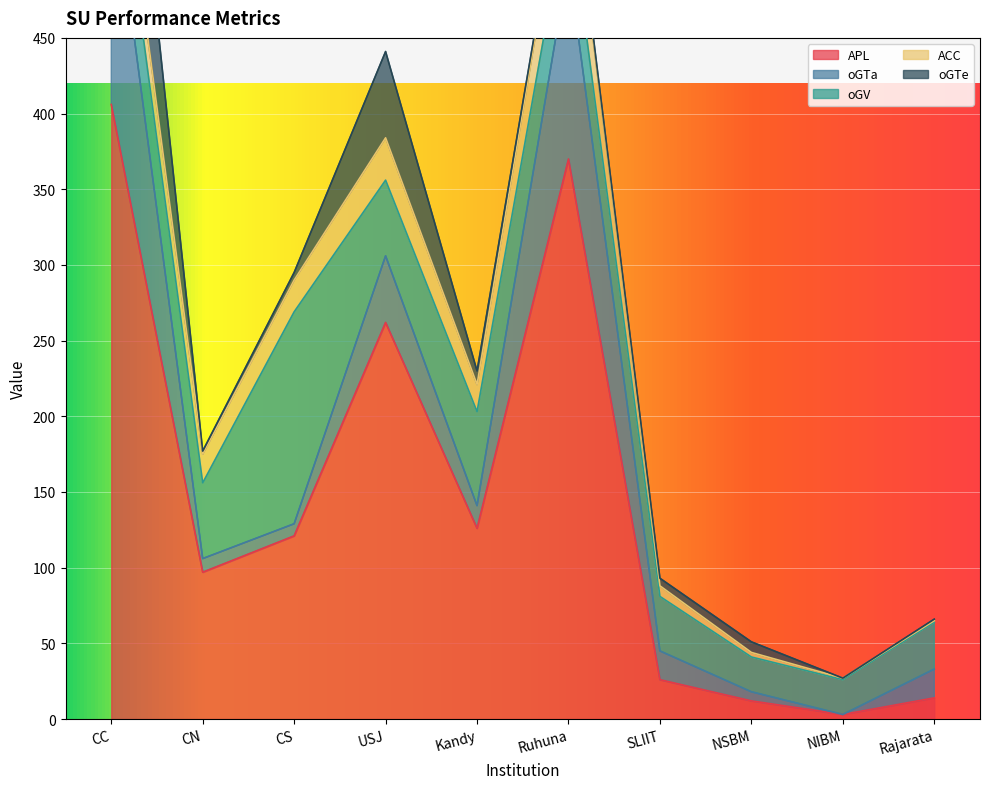

True or false: oGTa and oGTe intersect in this chart.

True